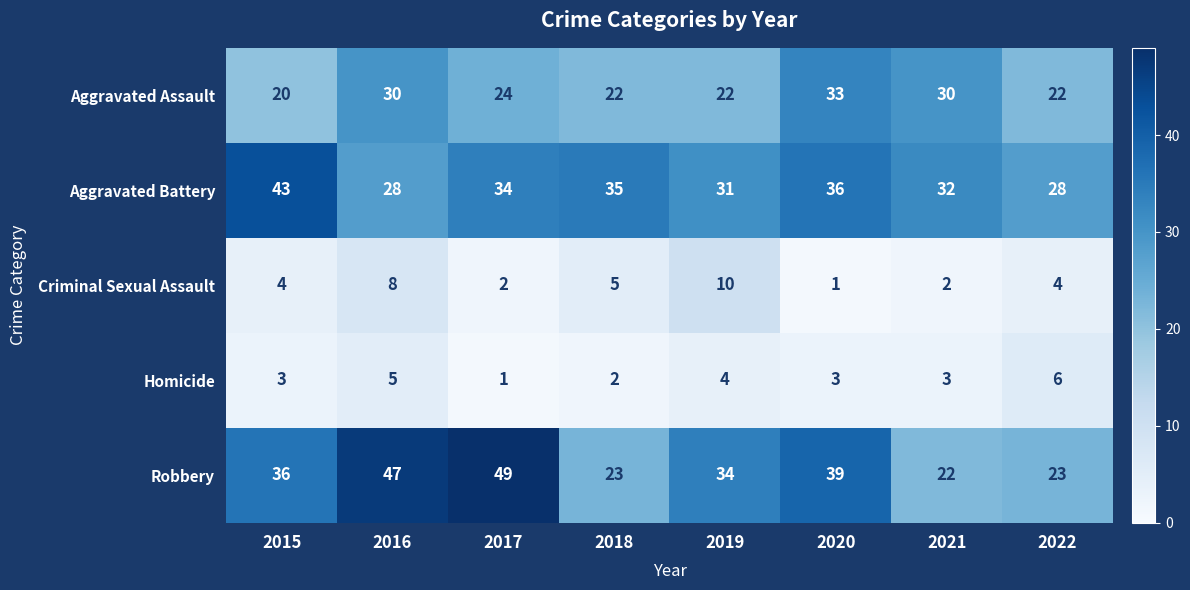

At which category does the chart reach its peak across all series?

2017